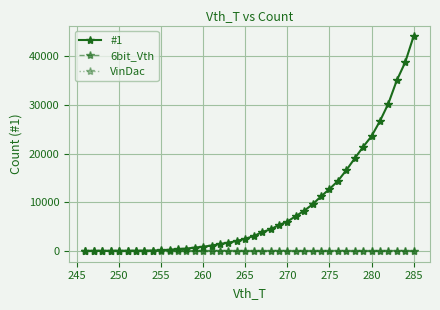

What are all the series names shown in the legend?

#1, 6bit_Vth, VinDac